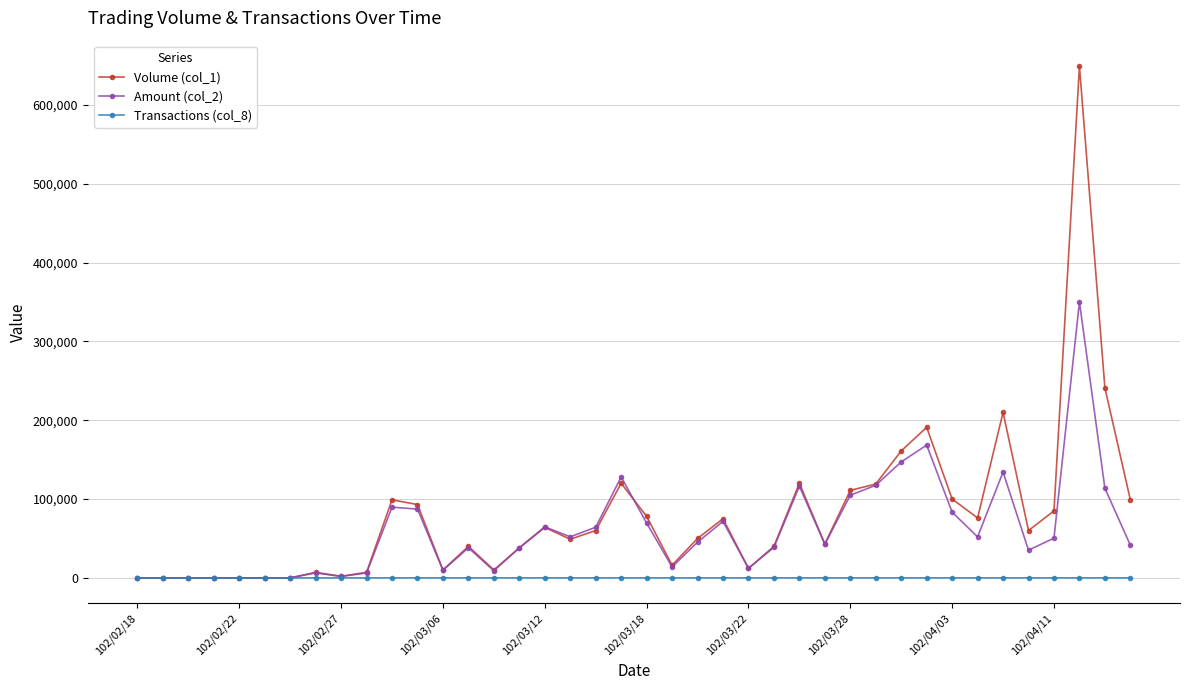

List the series in order of their overall mean, highest first.

Volume (col_1), Amount (col_2), Transactions (col_8)